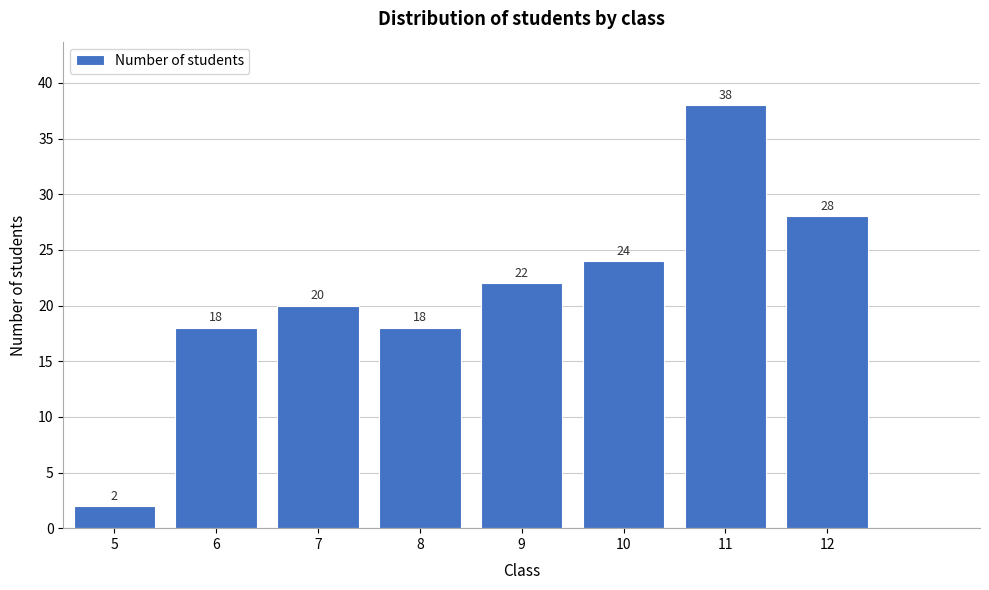

Reading left to right, what are all the values shown in this chart?

5=2	6=18	7=20	8=18	9=22	10=24	11=38	12=28